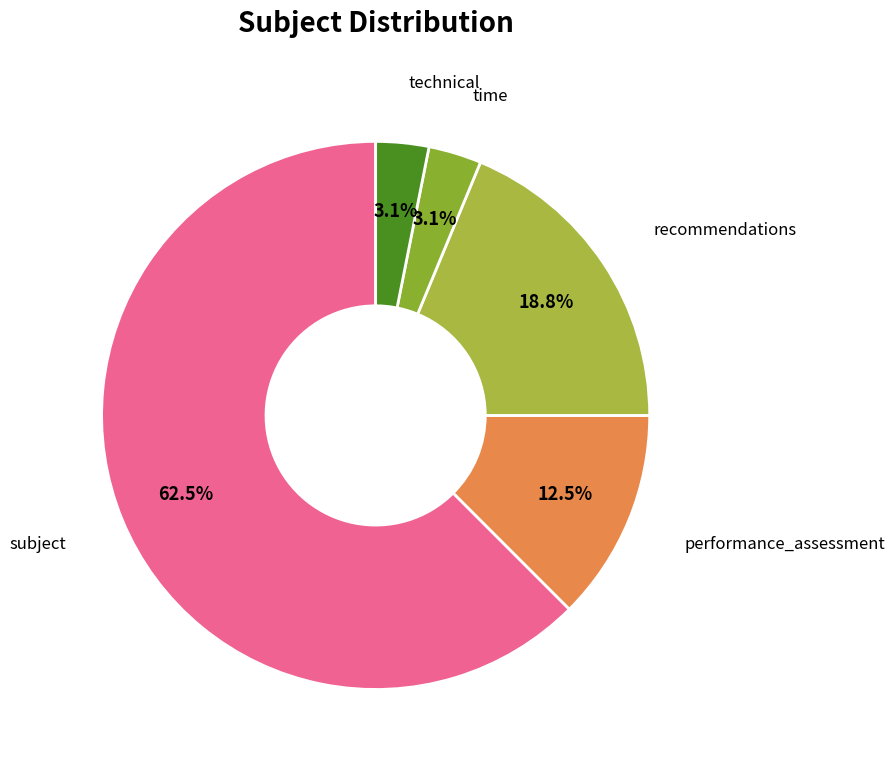

Does any single category account for the majority?

Yes